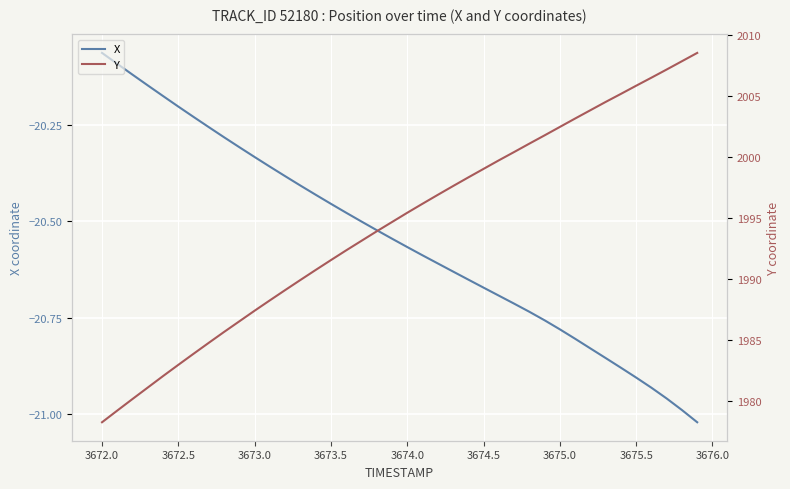

At which label is X closest to -20?

3672.0